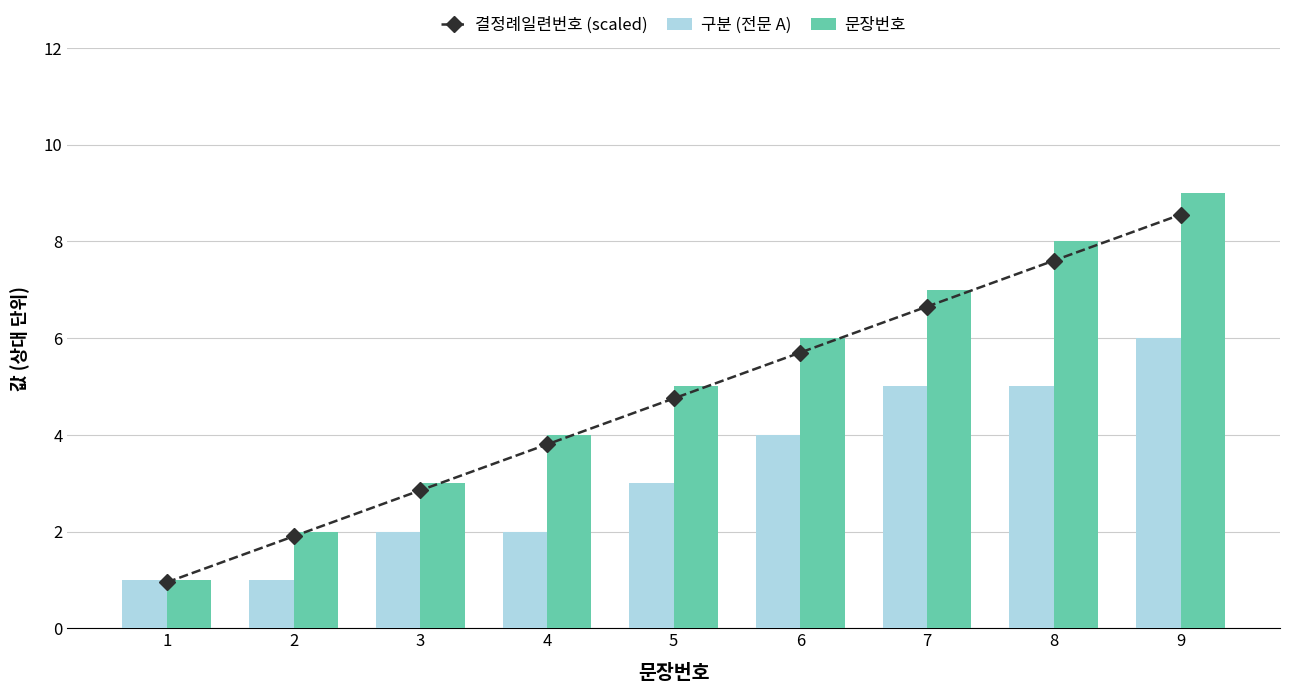

The 결정례일련번호 (scaled) series shows 6.6 at 7. True or false?

True